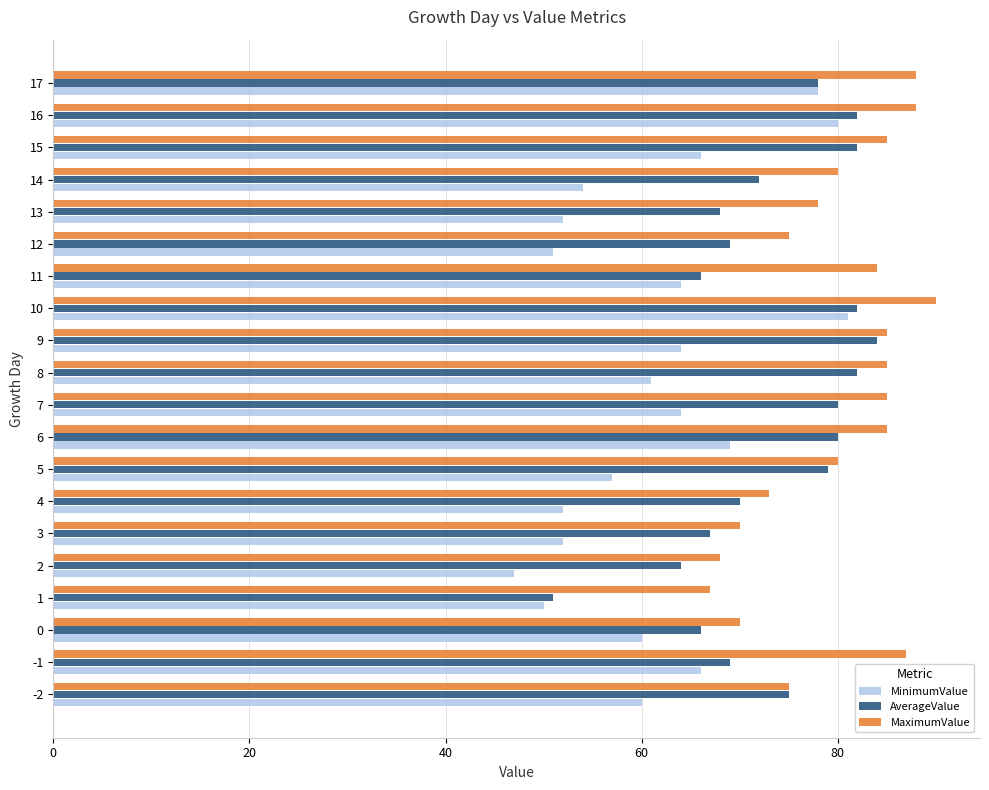

The MinimumValue series shows 60 at 0. True or false?

True